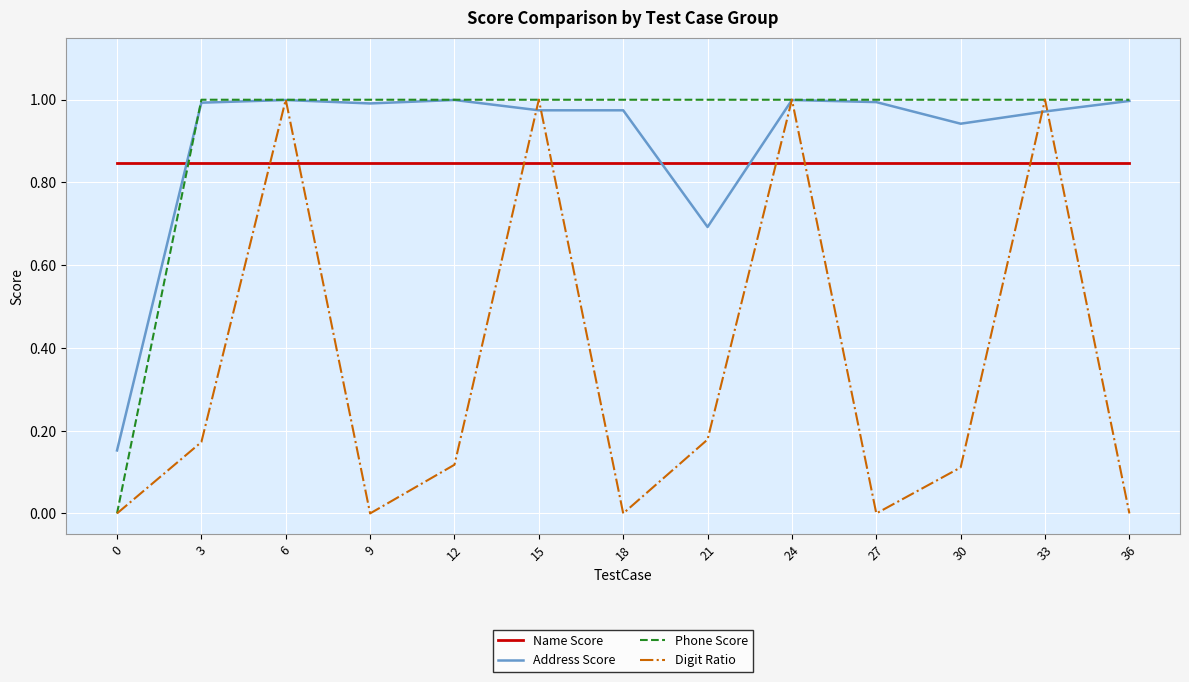

The Digit Ratio series shows 0.0 at 21. True or false?

False